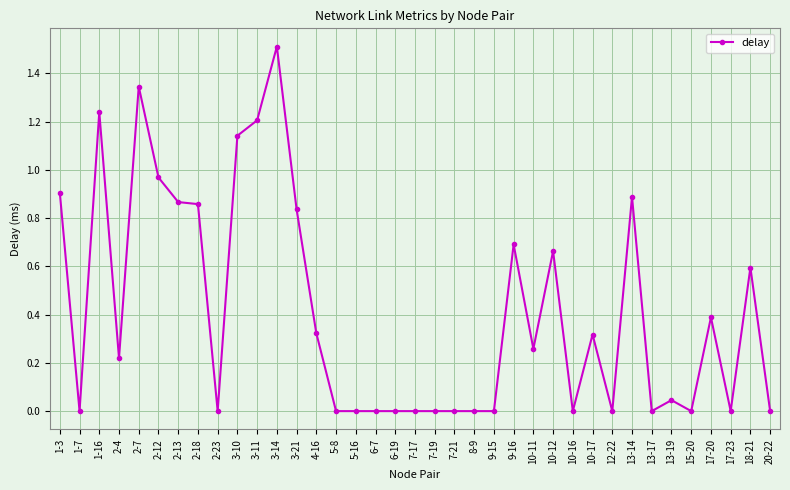

What is the greatest value displayed?

1.5